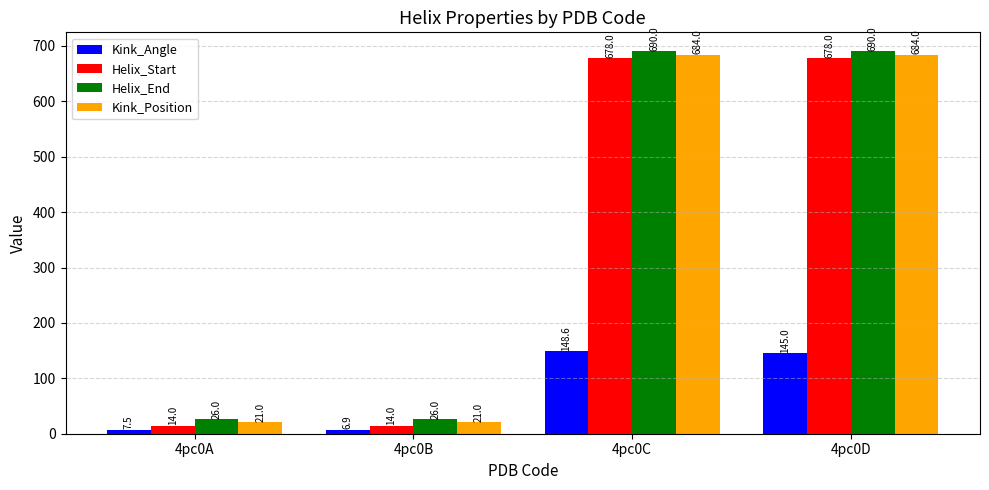

The Helix_Start series shows 901.1 at 4pc0D. True or false?

False